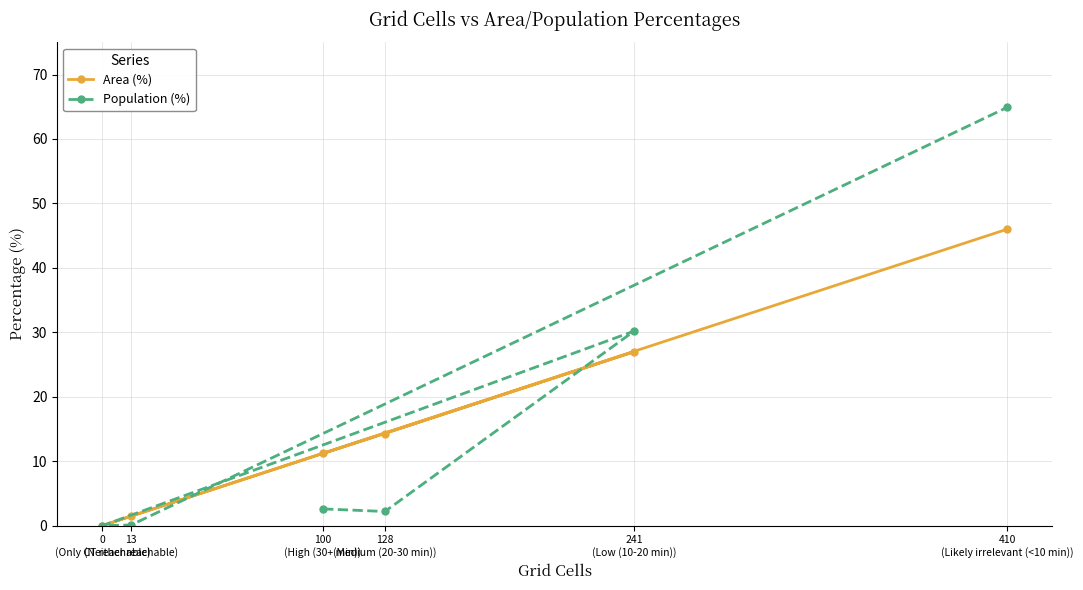

Is it true that Population (%) equals 0.1 at 13
(Neither reachable)?

False